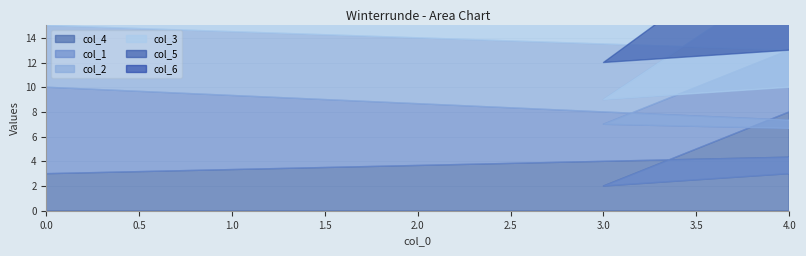

What is the average value of the col_1 series?

4